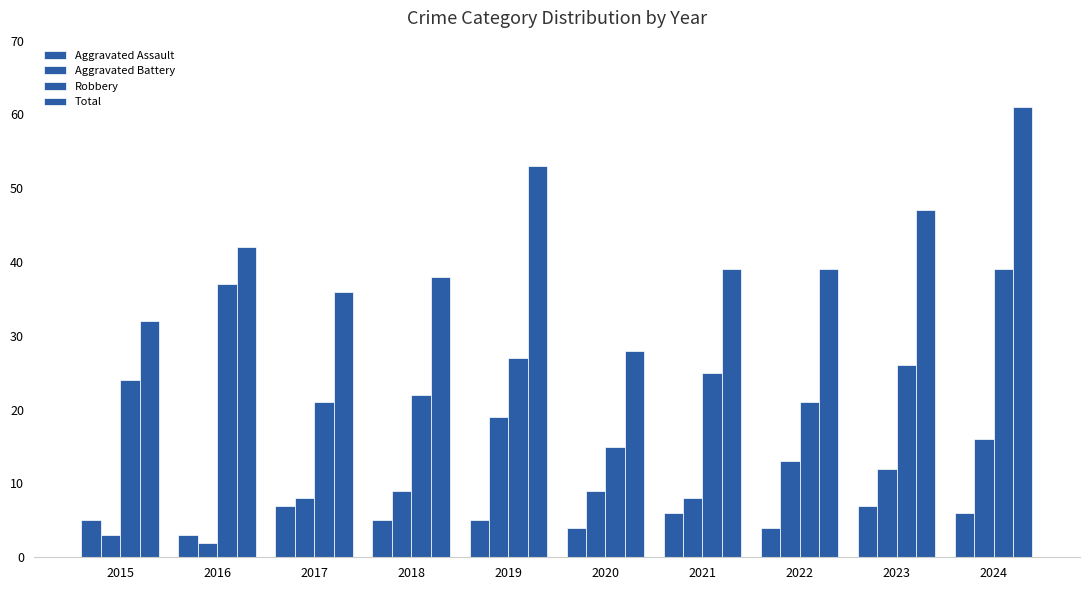

How many series are shown in this chart?

4